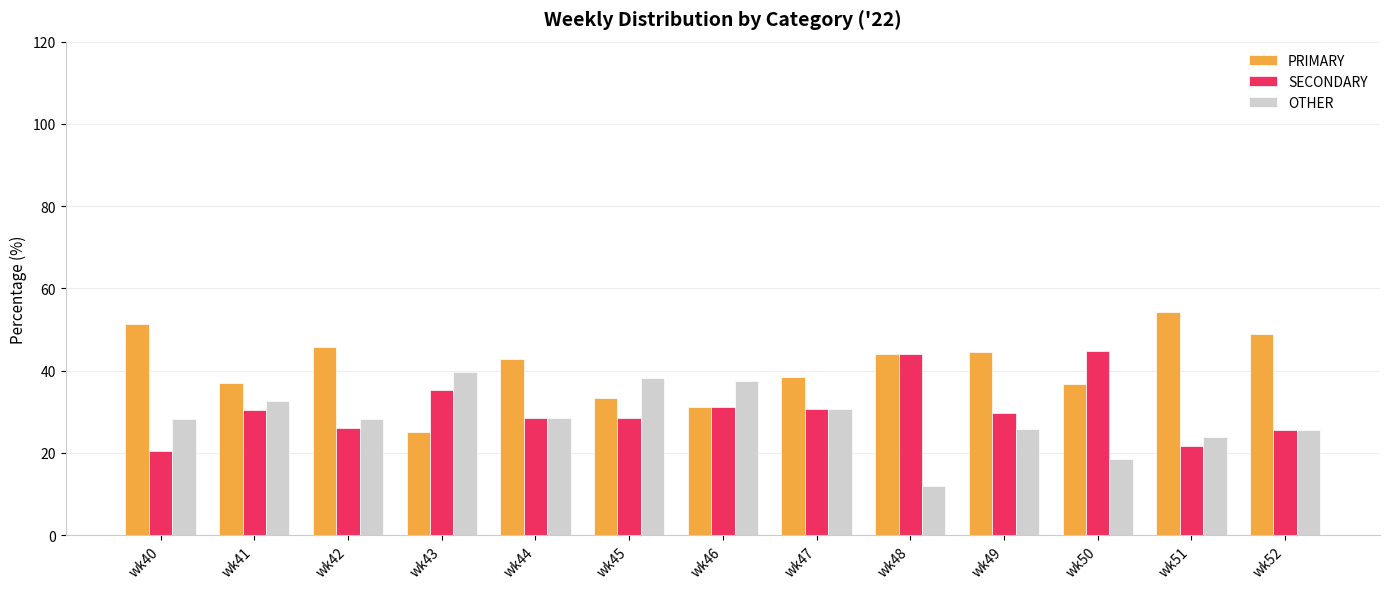

What value does the SECONDARY series have at wk42?

26.1